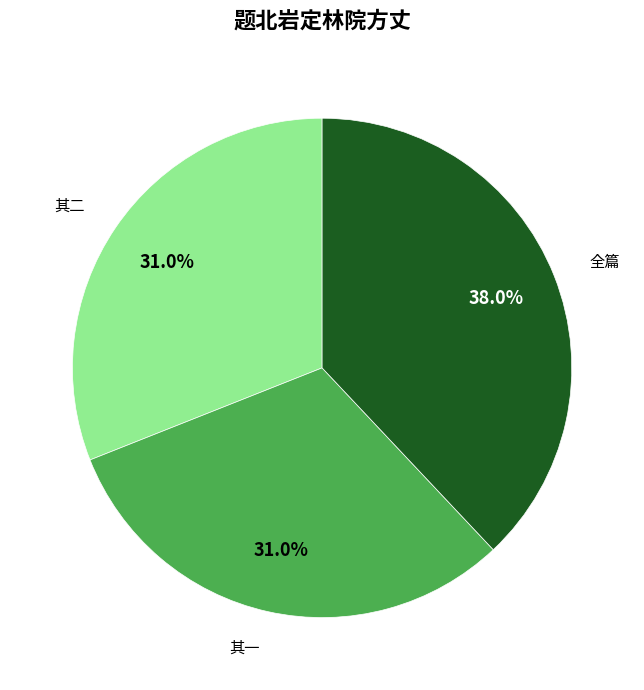

Which category has the biggest portion of the pie?

全篇